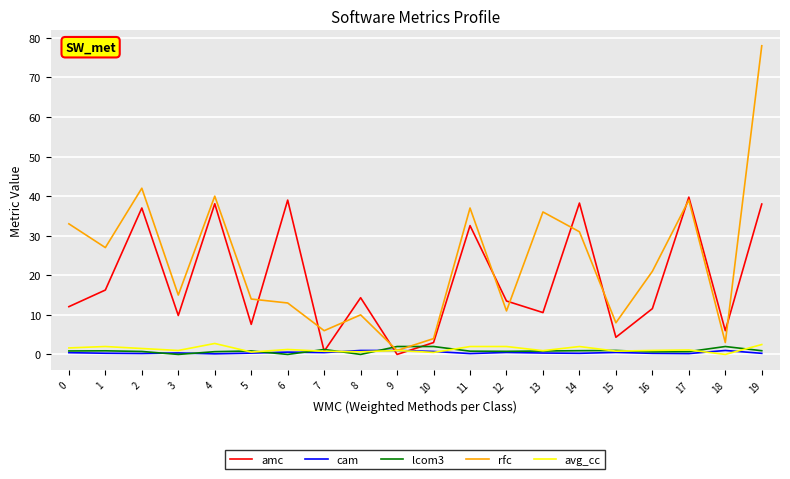

Which series has the largest total across all categories?

rfc